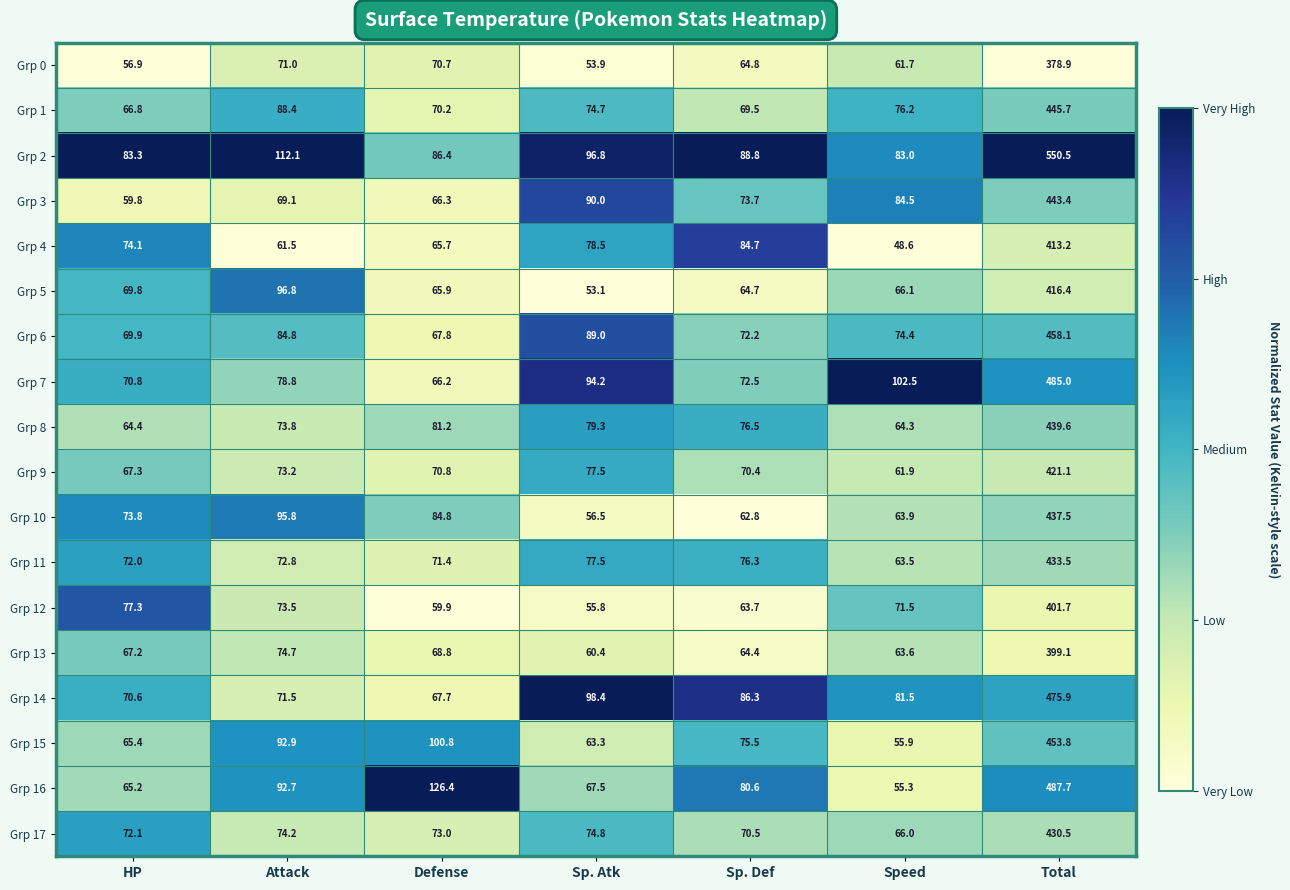

At which label does Grp 10 first exceed 73?

HP